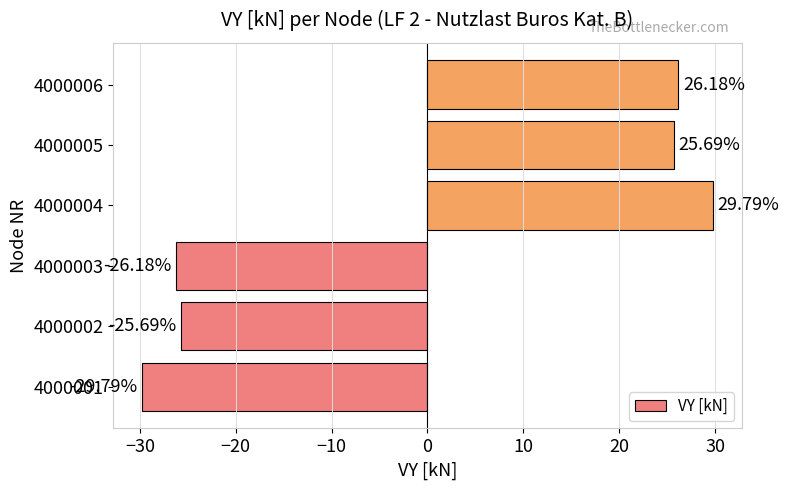

List the labels in order of value, smallest first.

4000001, 4000003, 4000002, 4000005, 4000006, 4000004